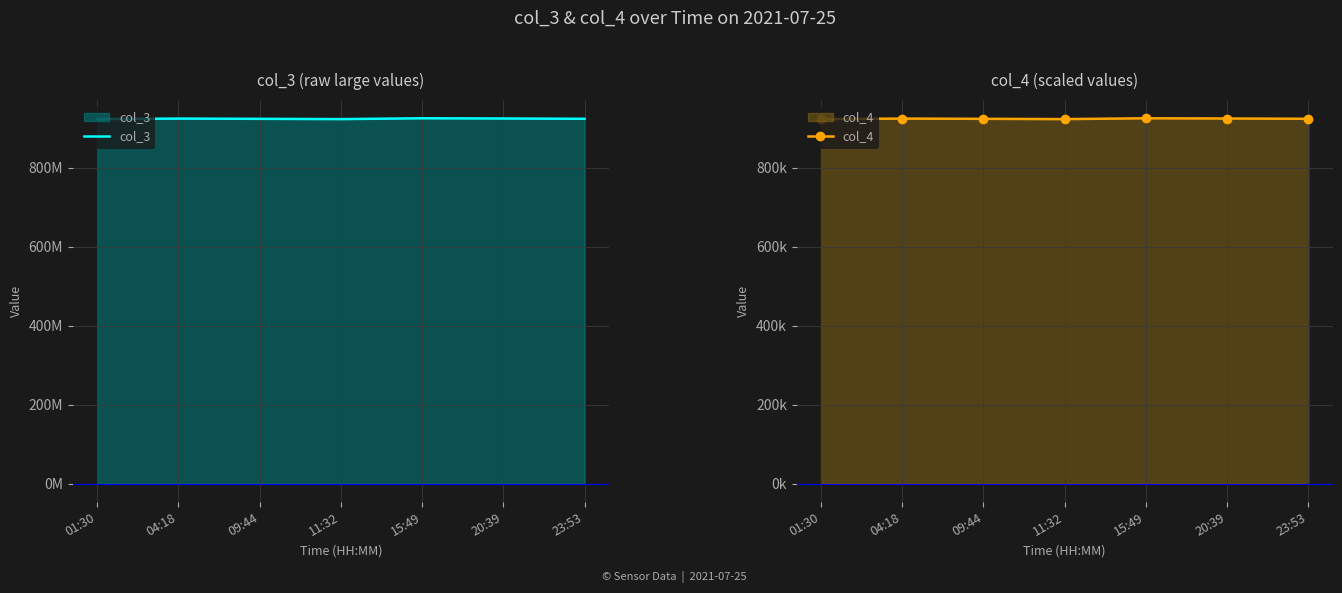

True or false: col_3 and col_4 cross at least once.

False